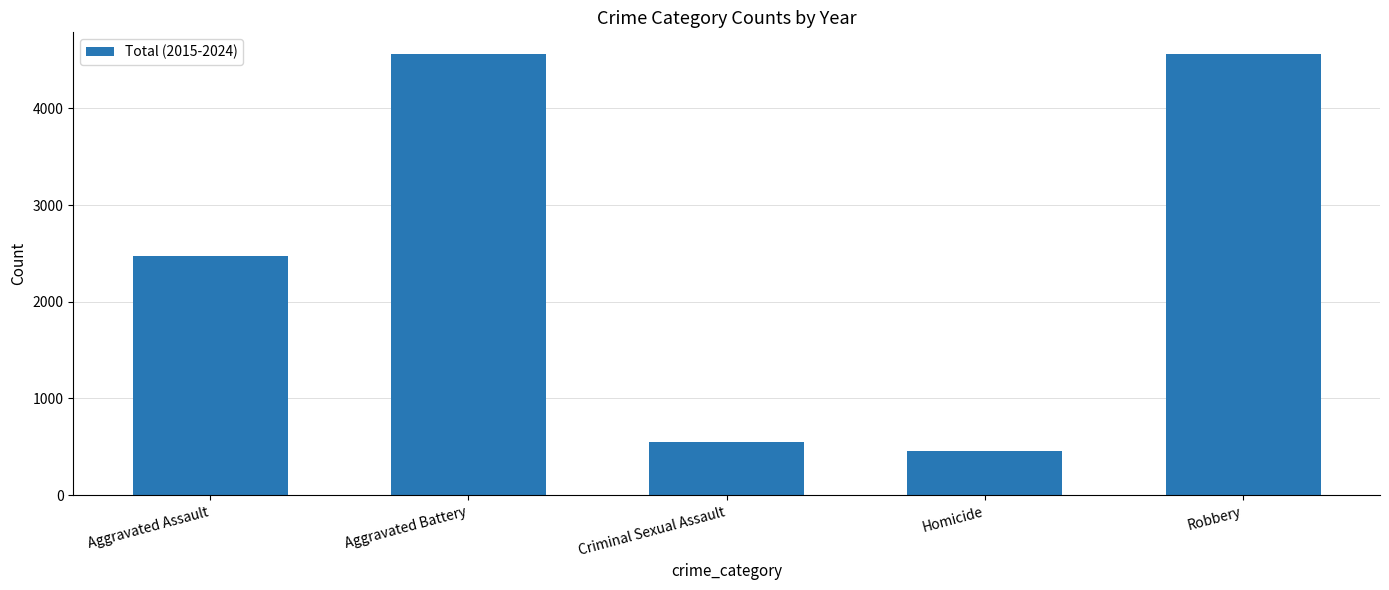

Where is the data nearest to the value 2509?

Aggravated Assault